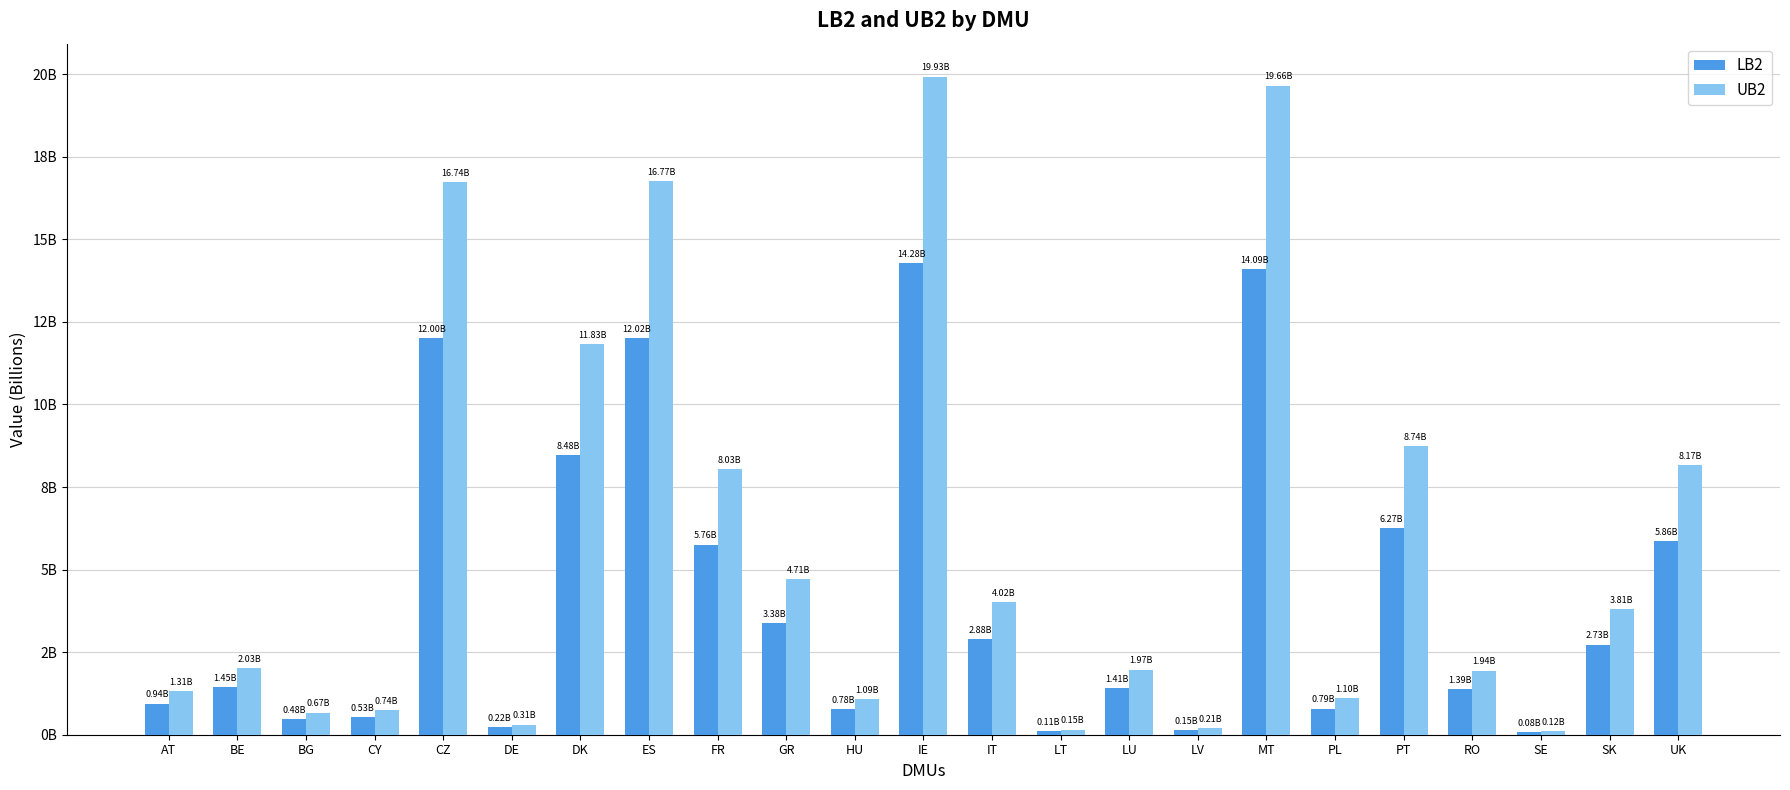

Does the chart contain stacked bars?

No